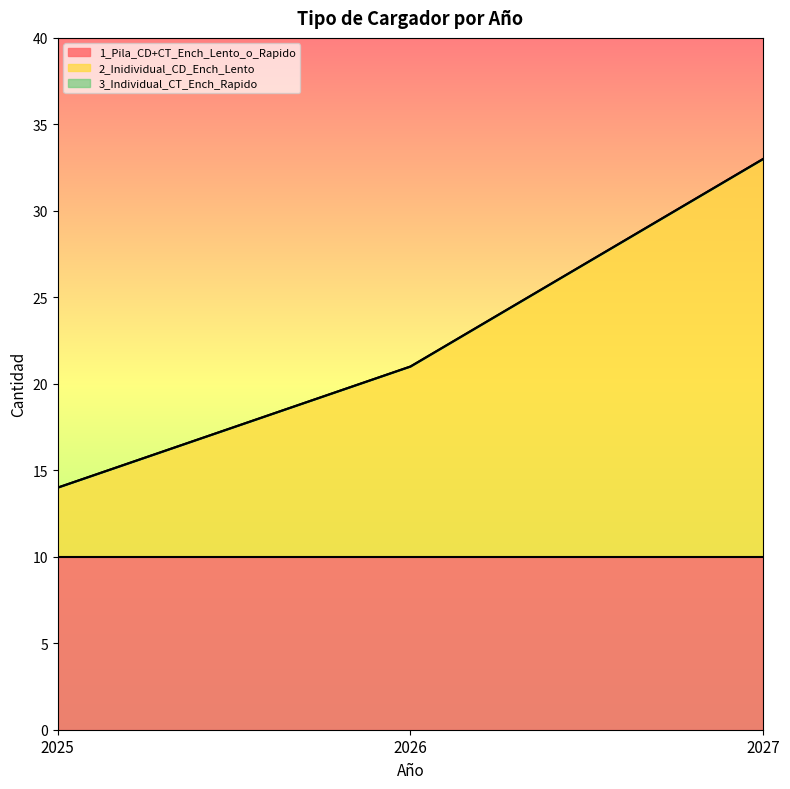

Does the chart have visible grid lines?

No